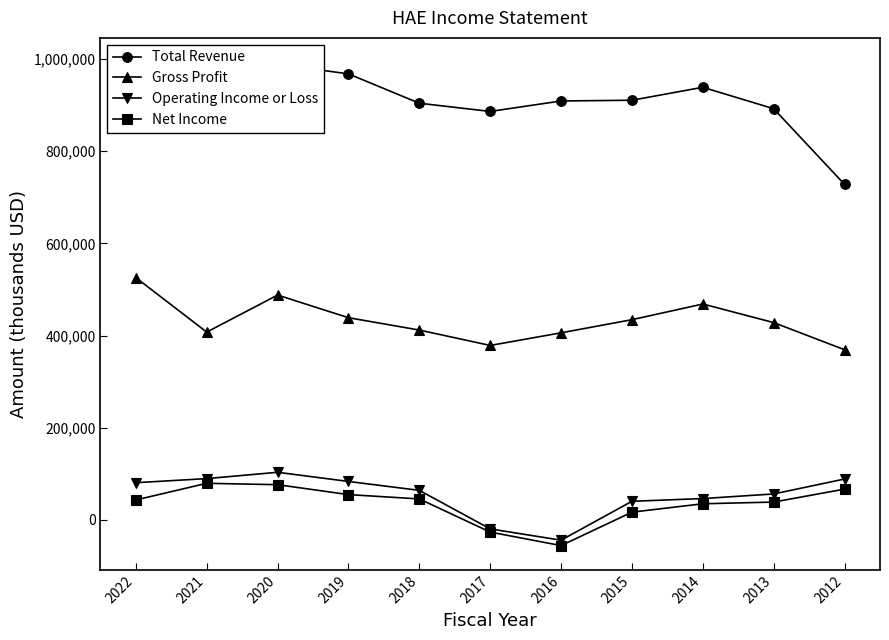

Count the number of data series in this chart.

4